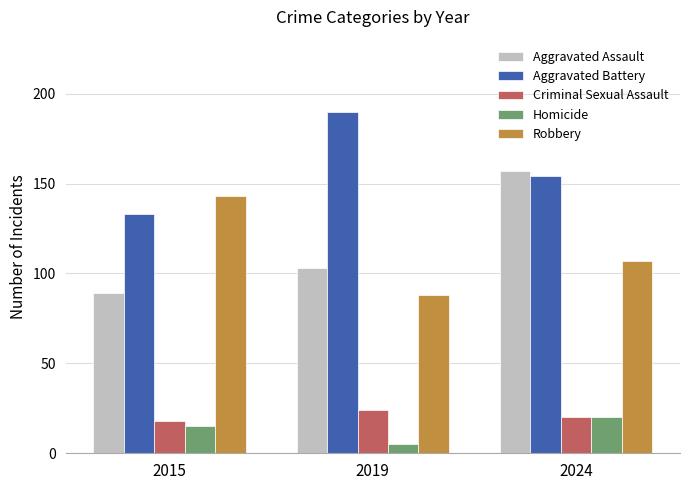

Reading right to left, extract all data points from this chart.

Aggravated Assault: 2024=157	2019=103	2015=89
Aggravated Battery: 2024=154	2019=190	2015=133
Criminal Sexual Assault: 2024=20	2019=24	2015=18
Homicide: 2024=20	2019=5	2015=15
Robbery: 2024=107	2019=88	2015=143